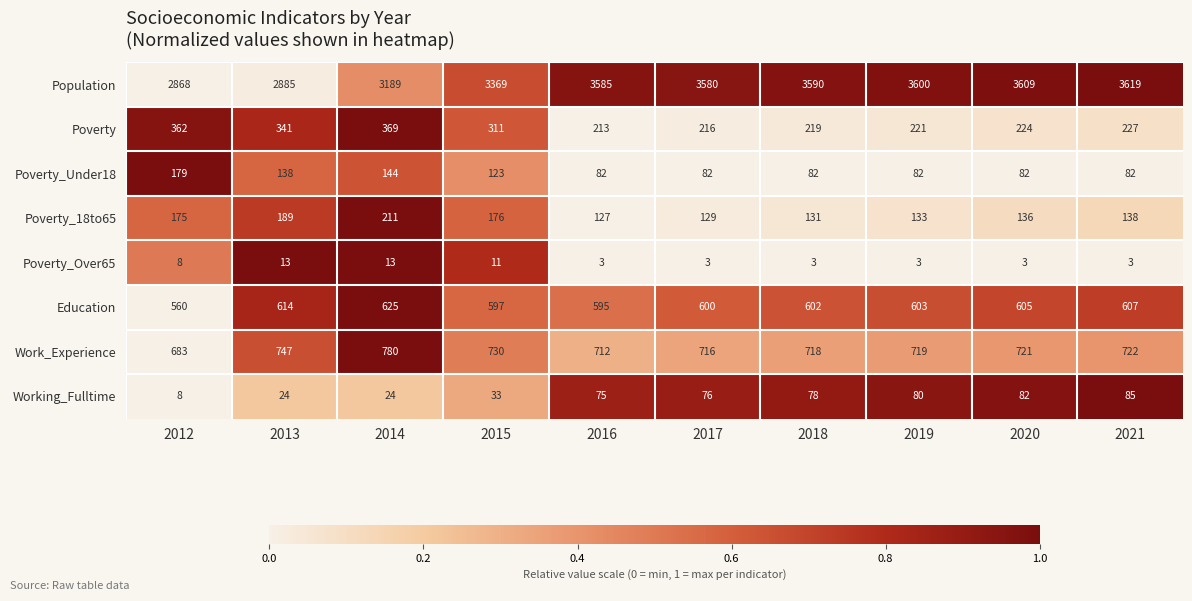

What is the difference between the highest and lowest values at 2013?

2872